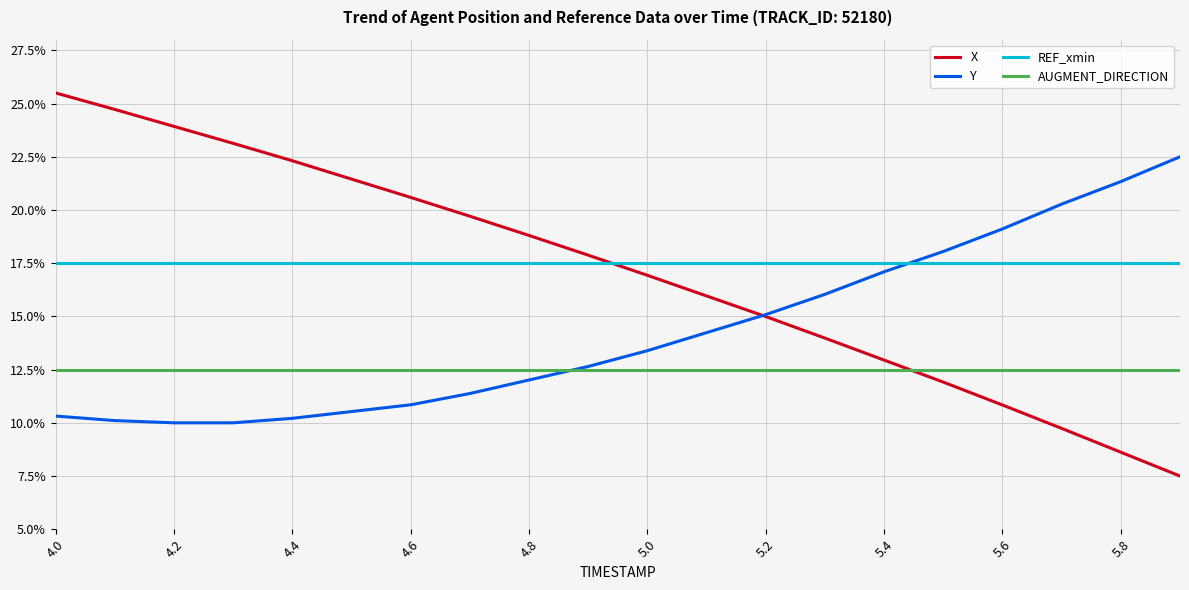

How many intersections are there between X and AUGMENT_DIRECTION?

1